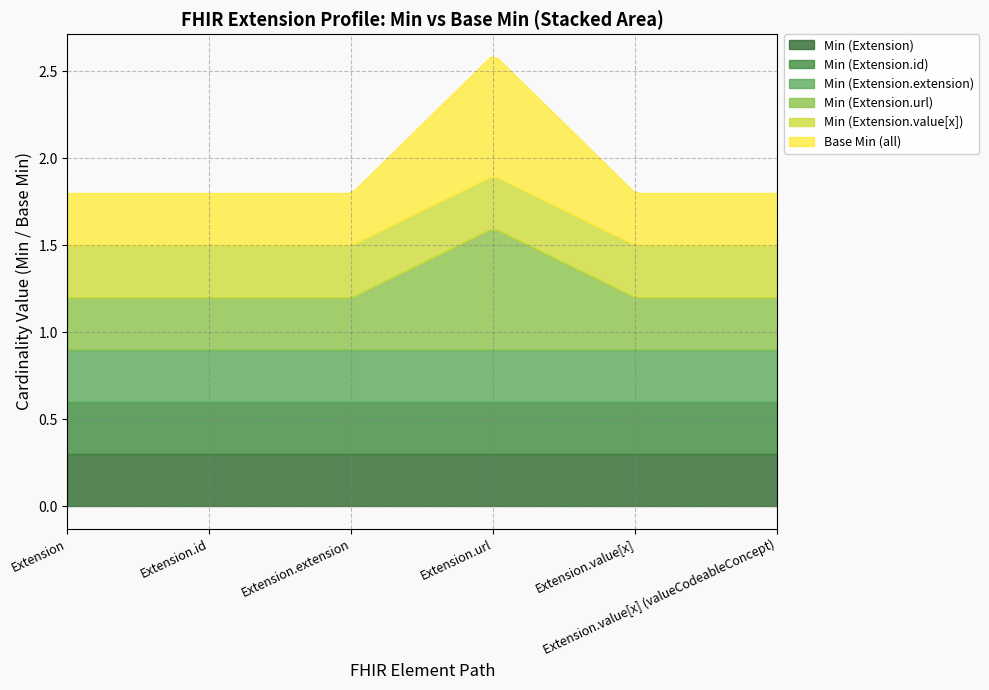

True or false: Extension and Base Min cross at least once.

False